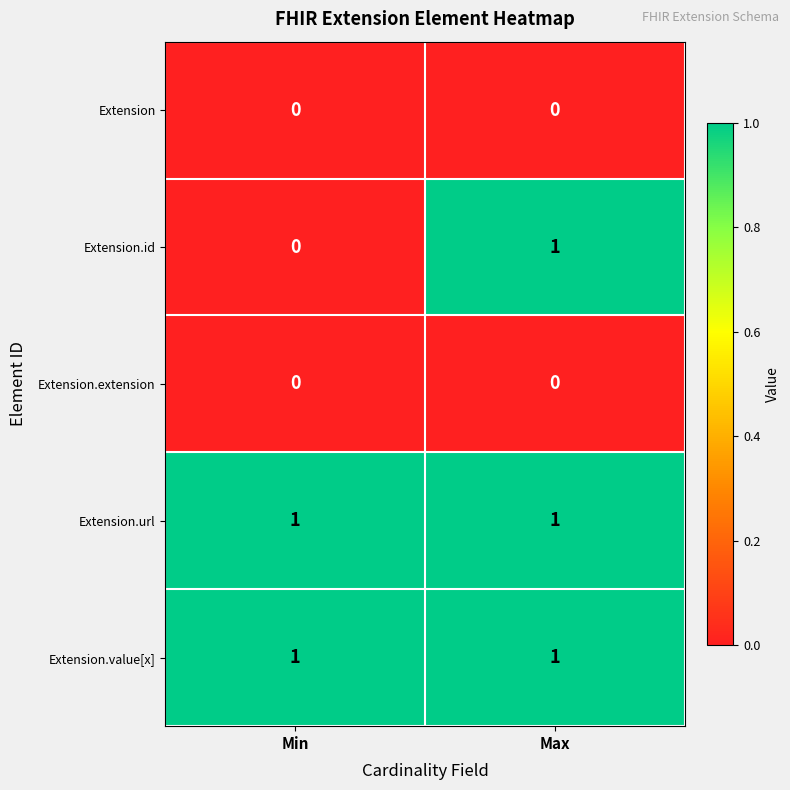

At which category is the sum across all series the highest?

Max